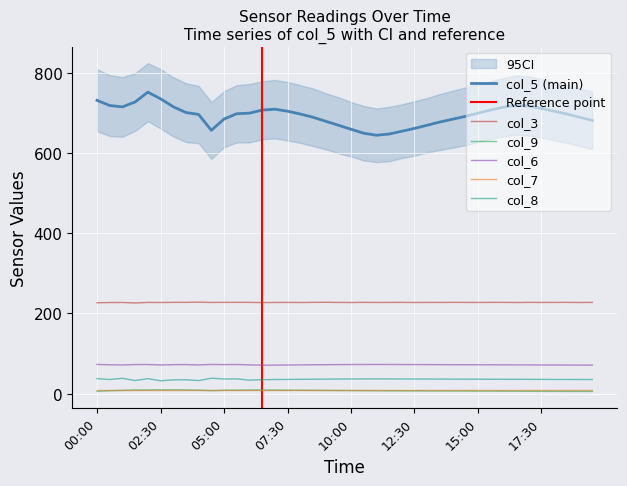

Is this an area chart (filled region under the line)?

No